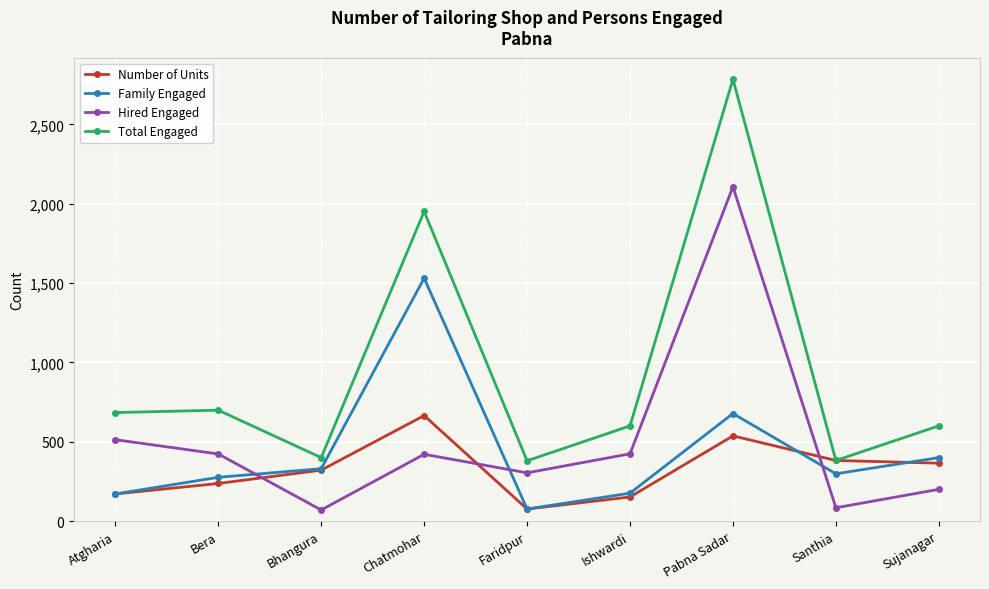

At how many categories does at least one series exceed 2034?

1